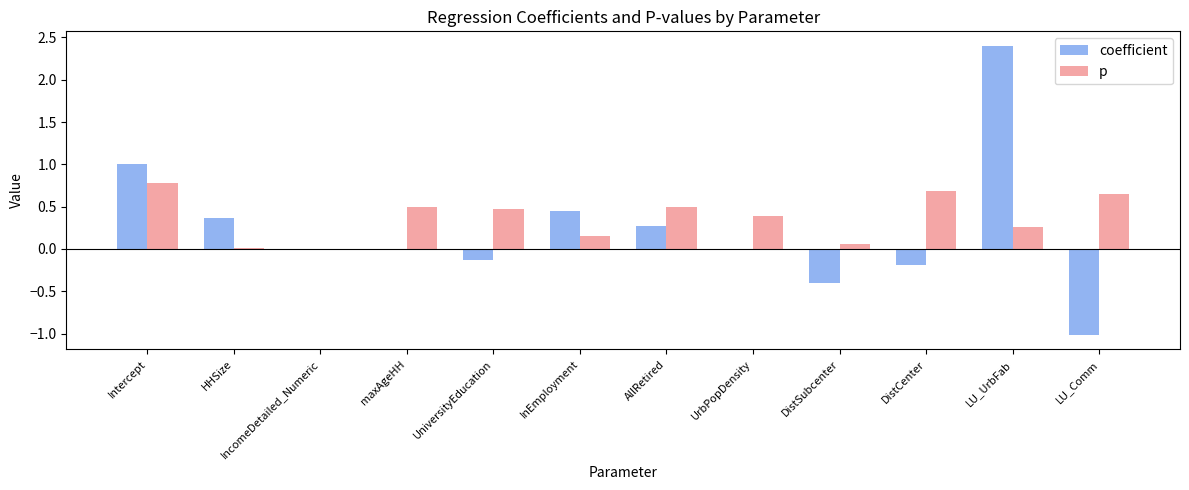

What is the sum of all p values?

4.4